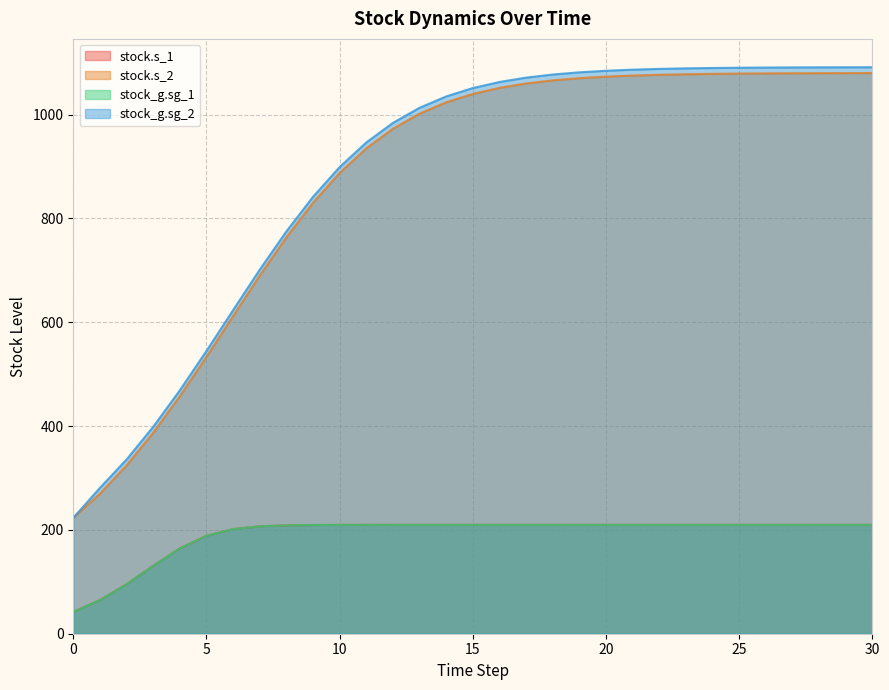

True or false: stock.s_2 has a value of 1066.1 at 18.

True